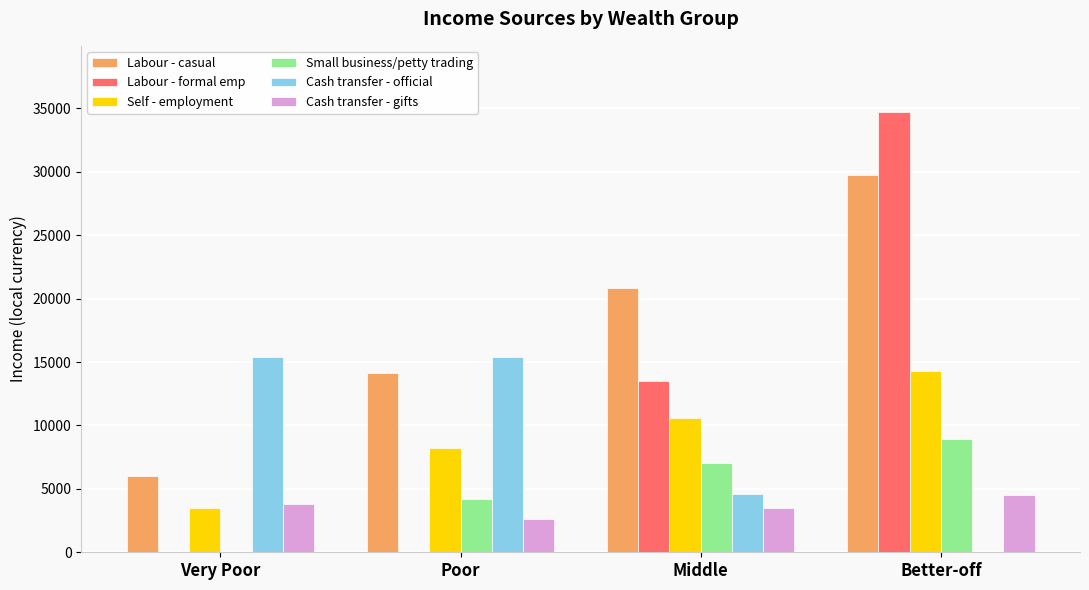

What is the average value of the Cash transfer - official series?

8849.8